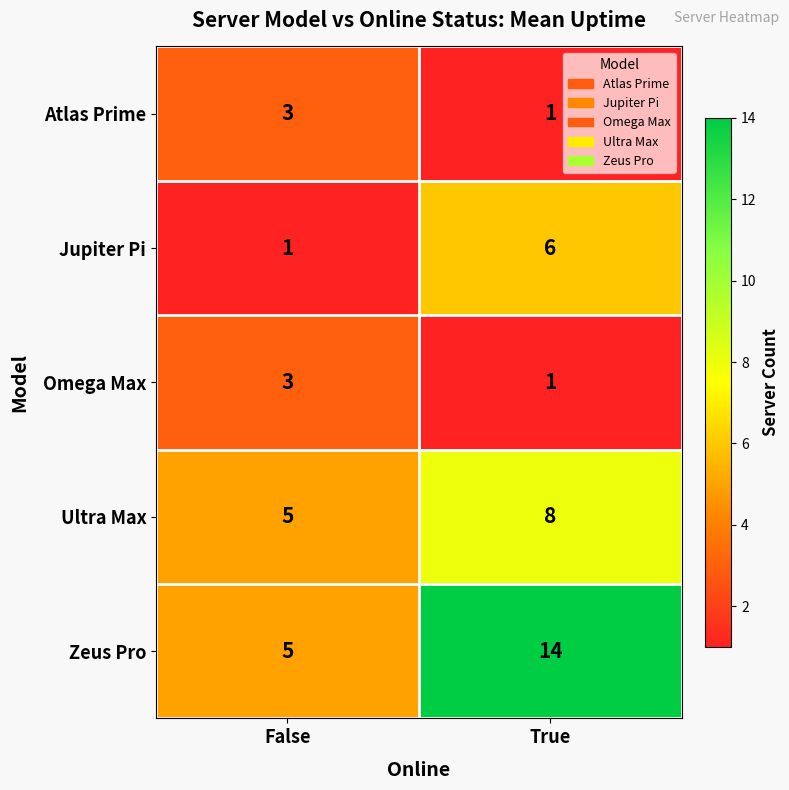

What is the total value across all series at True?

30